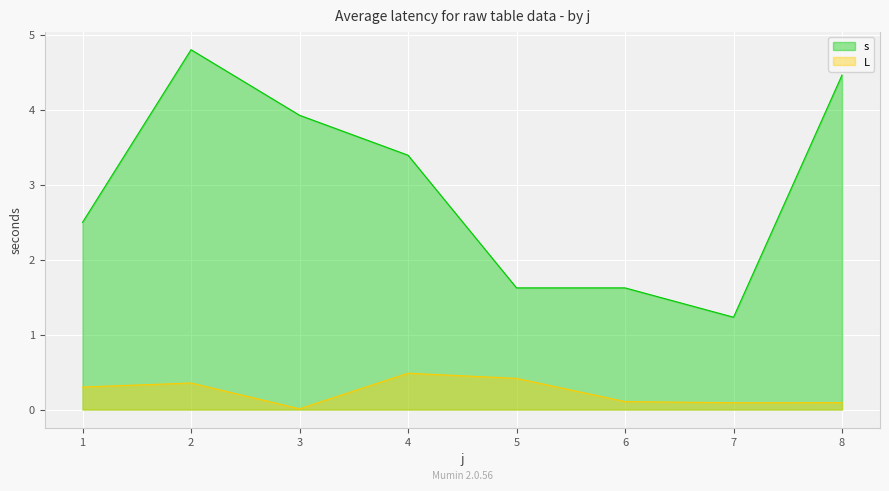

The value of s at 38 is 1. True or false?

False